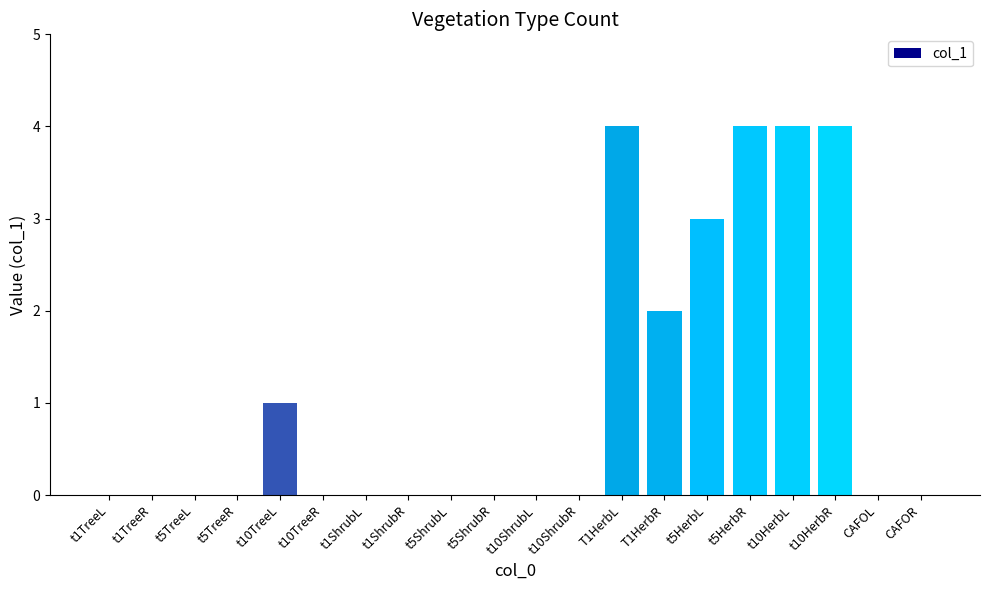

The chart shows a value of -2 at CAFOR. True or false?

False